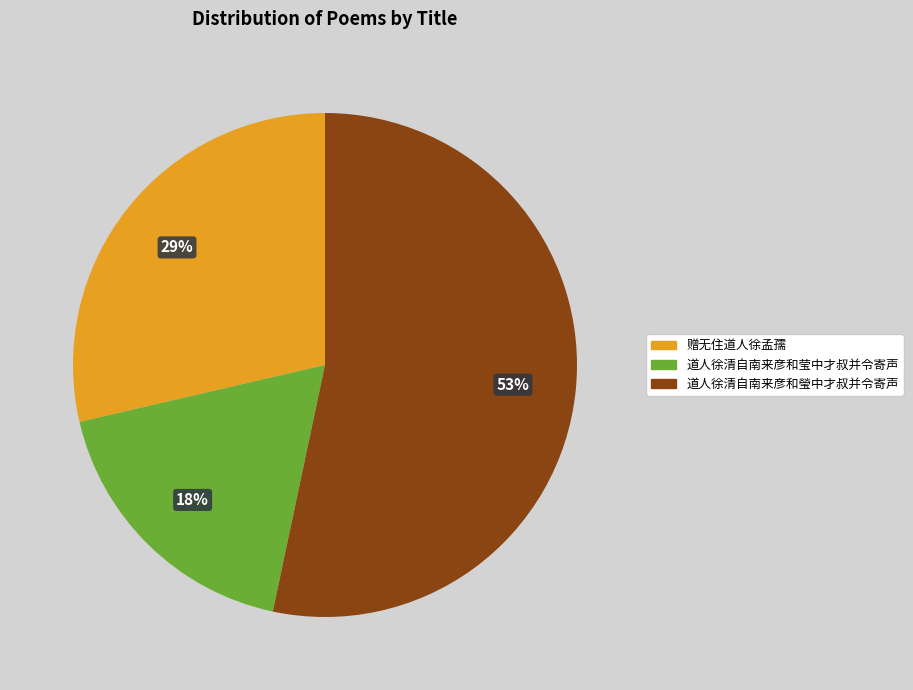

Is 道人徐清自南来彦和瑩中才叔并令寄声 the majority of the pie?

Yes